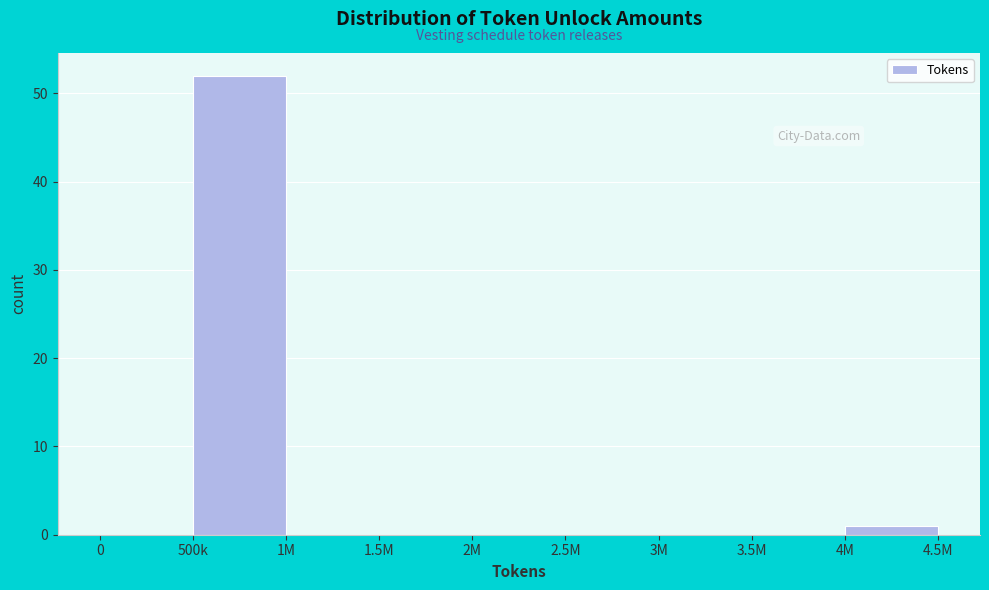

Reading left to right, list all the values displayed in this chart.

0=0	500k=52	1M=0	1.5M=0	2M=0	2.5M=0	3M=0	3.5M=0	4M=1